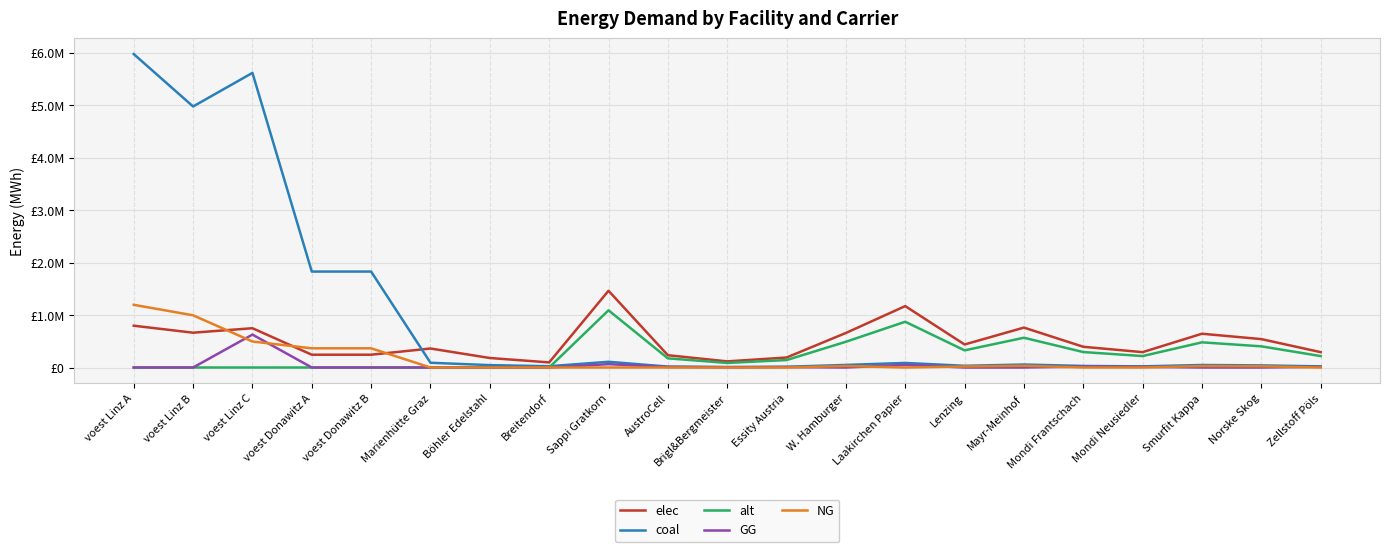

Reading left to right, list all the values displayed in this chart.

elec: voest Linz A=797050.6	voest Linz B=663779.5	voest Linz C=749227.6	voest Donawitz A=243964.2	voest Donawitz B=243964.2	Marienhütte Graz=362245.4	Böhler Edelstahl=181122.7	Breitendorf=97187.8	Sappi Gratkorn=1463732.0	AustroCell=234197.1	Brigl&Bergmeister=117098.6	Essity Austria=190285.2	W. Hamburger=658679.4	Laakirchen Papier=1170985.6	Lenzing=439119.6	Mayr-Meinhof=761140.6	Mondi Frantschach=395207.6	Mondi Neusiedler=292746.4	Smurfit Kappa=644042.1	Norske Skog=541580.8	Zellstoff Pöls=292746.4
coal: voest Linz A=5977879.6	voest Linz B=4978346.3	voest Linz C=5619206.9	voest Donawitz A=1829731.2	voest Donawitz B=1829731.2	Marienhütte Graz=90561.3	Böhler Edelstahl=45280.7	Breitendorf=24296.9	Sappi Gratkorn=109085.3	AustroCell=17453.6	Brigl&Bergmeister=8726.8	Essity Austria=14181.1	W. Hamburger=49088.4	Laakirchen Papier=87268.2	Lenzing=32725.6	Mayr-Meinhof=56724.3	Mondi Frantschach=29453.0	Mondi Neusiedler=21817.1	Smurfit Kappa=47997.5	Norske Skog=40361.5	Zellstoff Pöls=21817.1
alt: voest Linz A=0.0	voest Linz B=0.0	voest Linz C=0.0	voest Donawitz A=0.0	voest Donawitz B=0.0	Marienhütte Graz=0.0	Böhler Edelstahl=0.0	Breitendorf=0.0	Sappi Gratkorn=1090852.5	AustroCell=174536.4	Brigl&Bergmeister=87268.2	Essity Austria=141810.8	W. Hamburger=490883.6	Laakirchen Papier=872682.0	Lenzing=327255.8	Mayr-Meinhof=567243.3	Mondi Frantschach=294530.2	Mondi Neusiedler=218170.5	Smurfit Kappa=479975.1	Norske Skog=403615.4	Zellstoff Pöls=218170.5
GG: voest Linz A=0.0	voest Linz B=0.0	voest Linz C=628111.2	voest Donawitz A=0.0	voest Donawitz B=0.0	Marienhütte Graz=0.0	Böhler Edelstahl=0.0	Breitendorf=0.0	Sappi Gratkorn=63461.5	AustroCell=10153.8	Brigl&Bergmeister=5076.9	Essity Austria=8250.0	W. Hamburger=0.0	Laakirchen Papier=50769.2	Lenzing=0.0	Mayr-Meinhof=0.0	Mondi Frantschach=17134.6	Mondi Neusiedler=12692.3	Smurfit Kappa=0.0	Norske Skog=0.0	Zellstoff Pöls=12692.3
NG: voest Linz A=1195575.9	voest Linz B=995669.3	voest Linz C=495730.2	voest Donawitz A=365946.2	voest Donawitz B=365946.2	Marienhütte Graz=0.0	Böhler Edelstahl=0.0	Breitendorf=0.0	Sappi Gratkorn=0.0	AustroCell=0.0	Brigl&Bergmeister=0.0	Essity Austria=0.0	W. Hamburger=28557.7	Laakirchen Papier=0.0	Lenzing=19038.5	Mayr-Meinhof=33000.0	Mondi Frantschach=0.0	Mondi Neusiedler=0.0	Smurfit Kappa=27923.1	Norske Skog=23480.8	Zellstoff Pöls=0.0